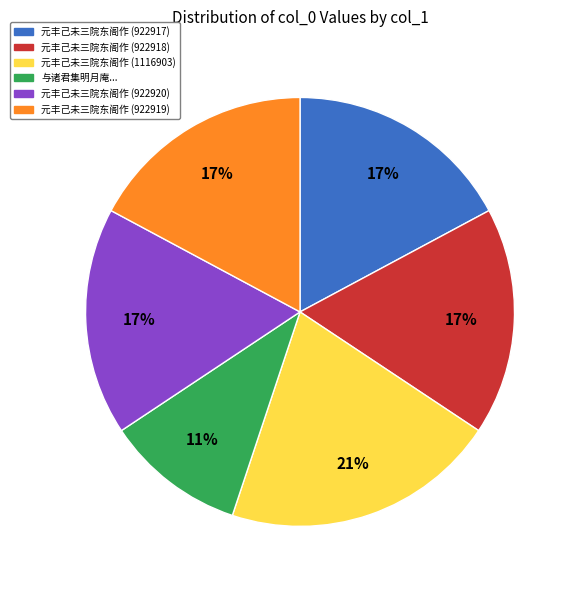

True or false: 元丰己未三院东阁作 (922919) accounts for 11% of the total.

False